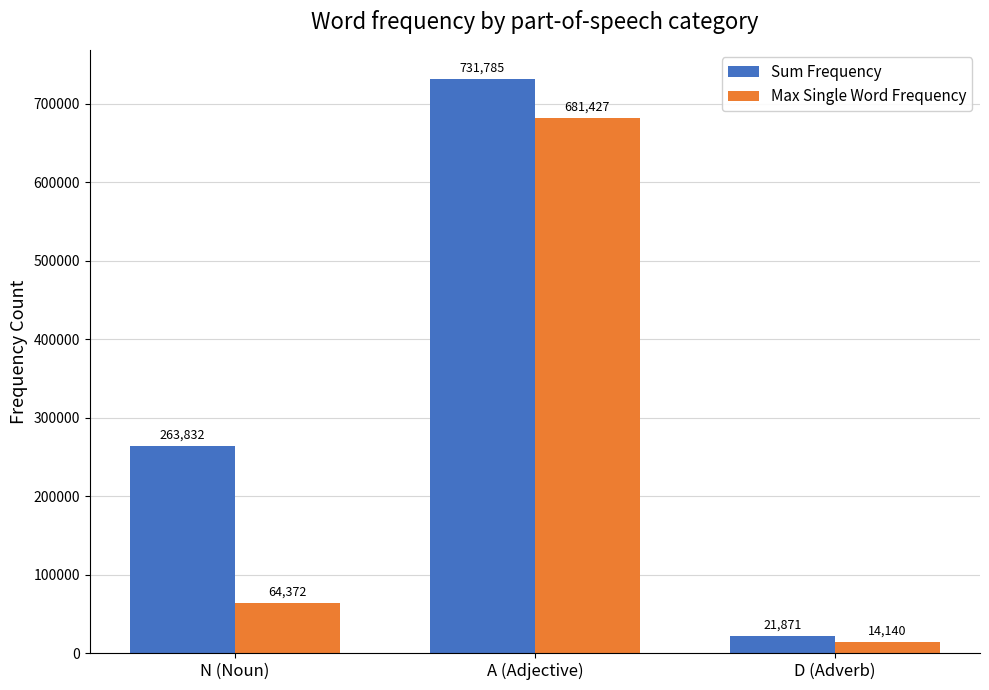

The value of Max Single Word Frequency at D (Adverb) is 14140. True or false?

True